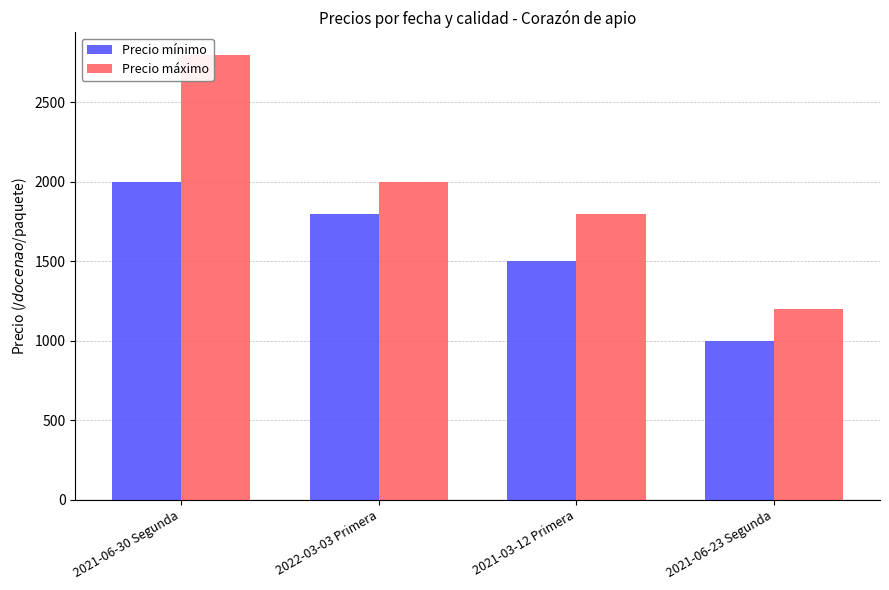

What is the minimum value shown in the chart?

1000